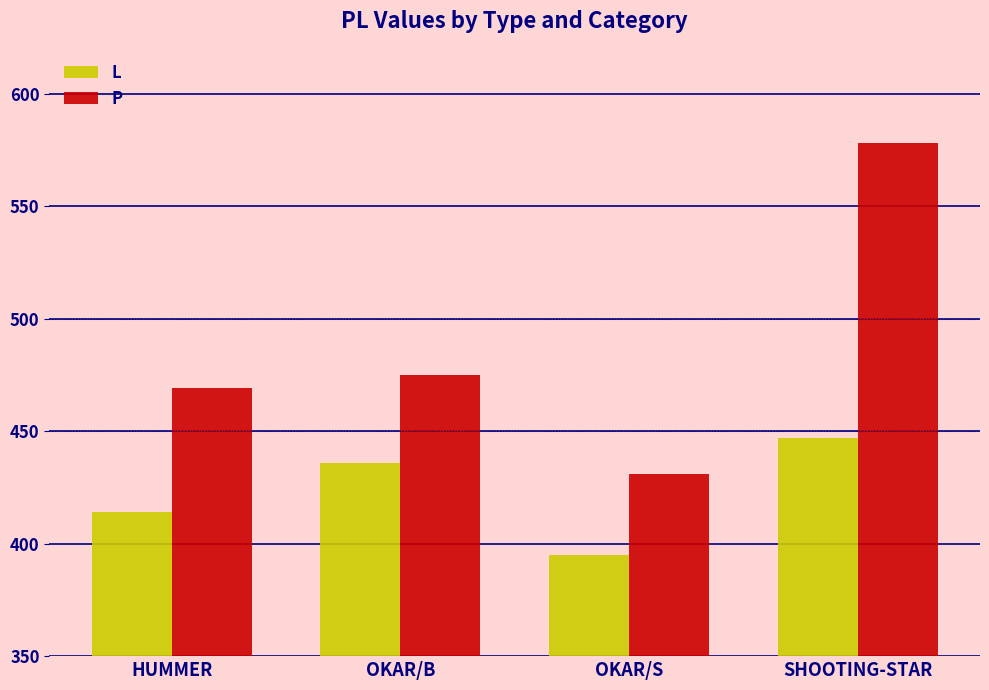

Which series has the largest total across all categories?

P